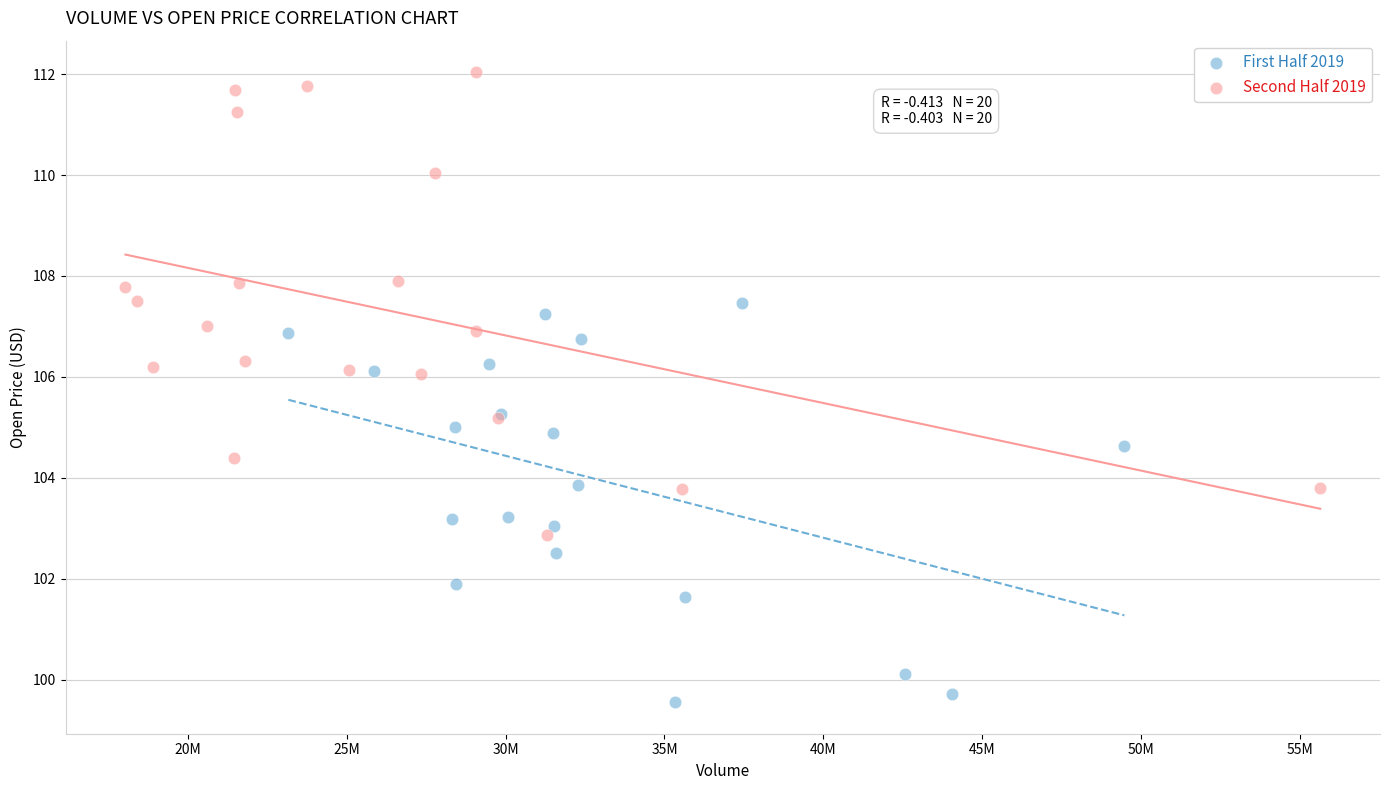

Which series has the widest spread of Y values?

Second Half 2019